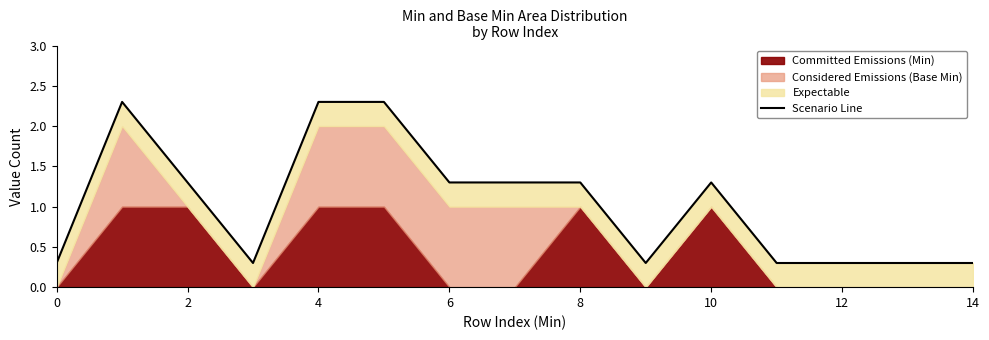

At which category does the data reach its first local peak?

2